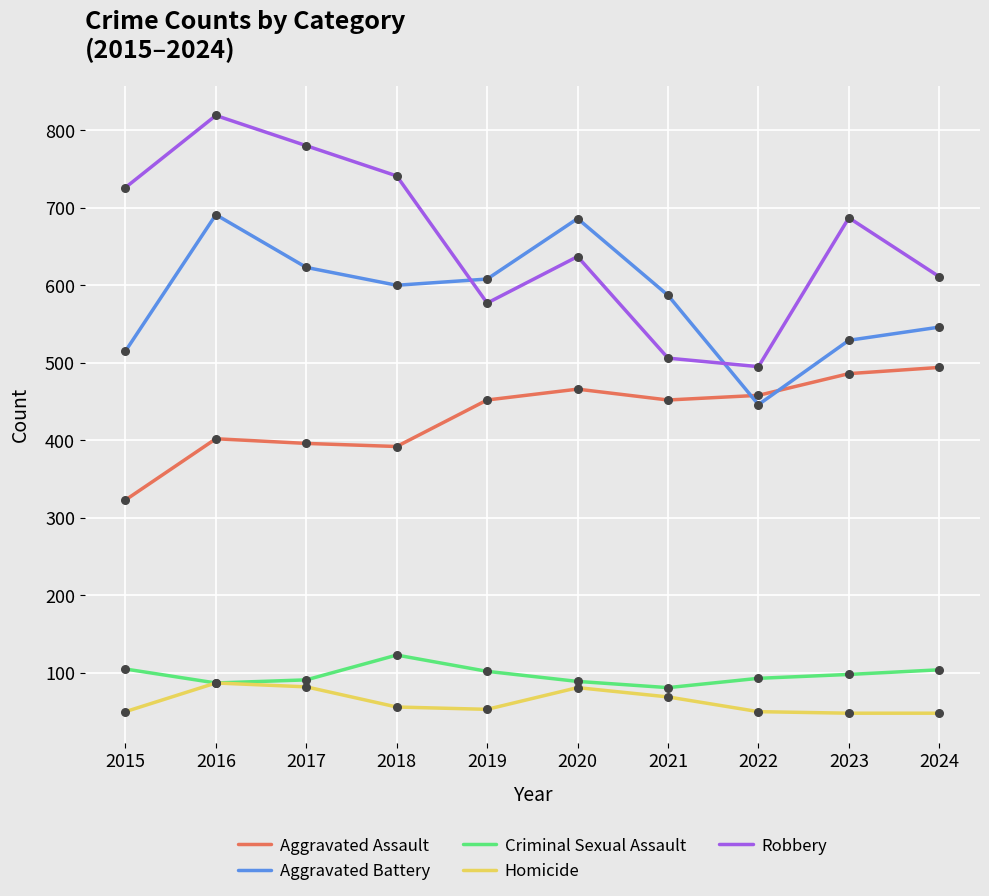

What is the difference between the highest and lowest values at 2023?

639